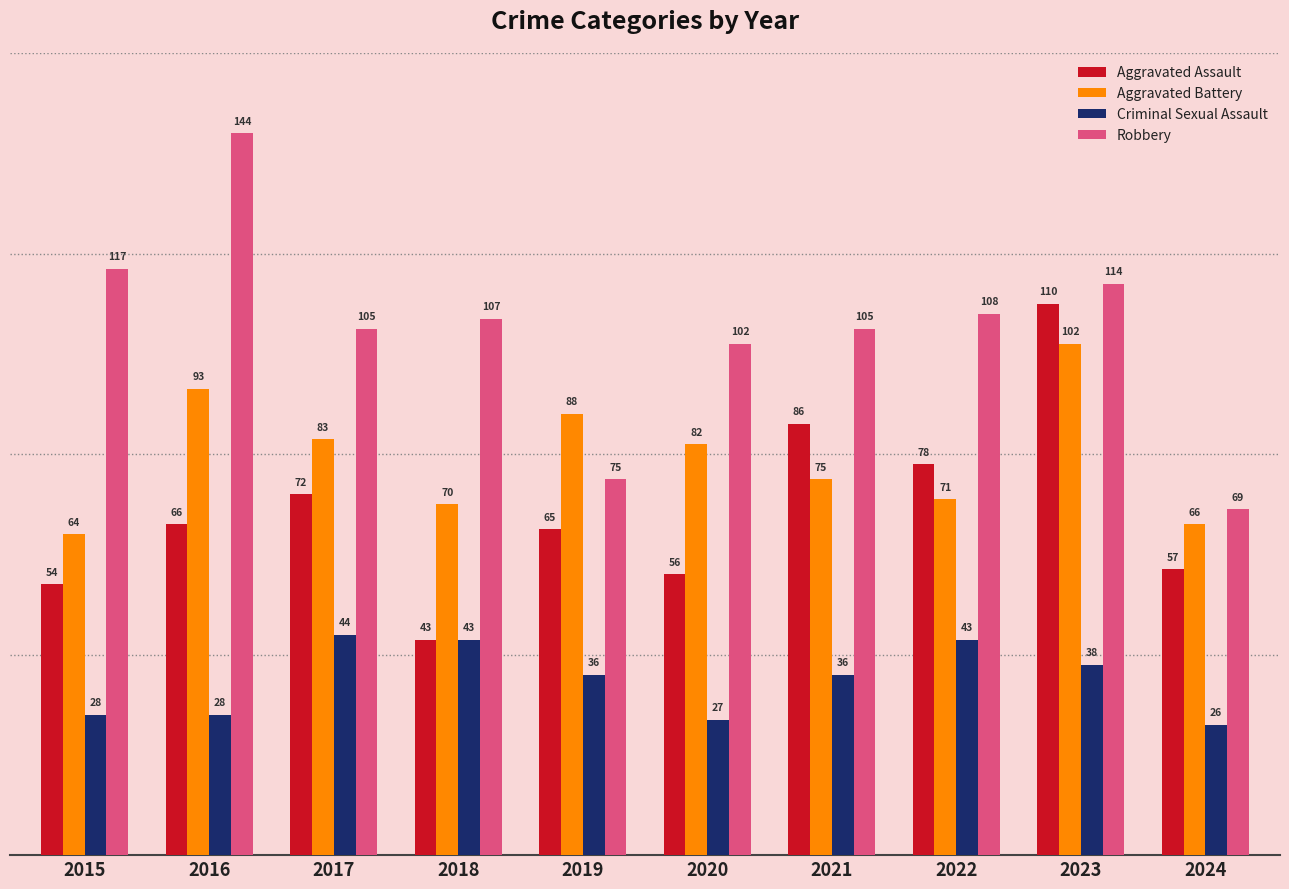

What is the minimum value for Aggravated Assault?

43